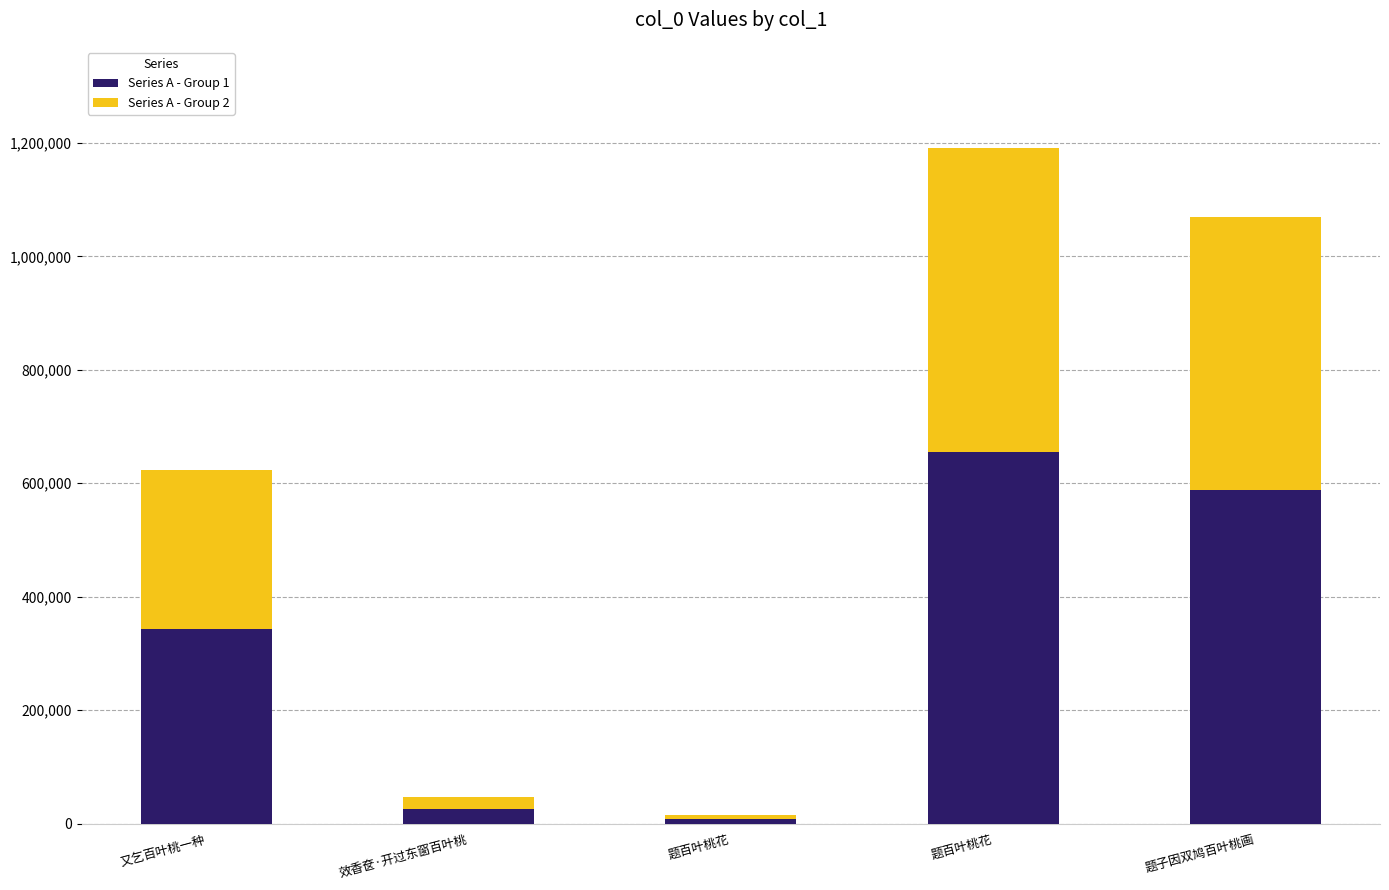

Where is Series A - Group 1 nearest to the value 331429?

又乞百叶桃一种